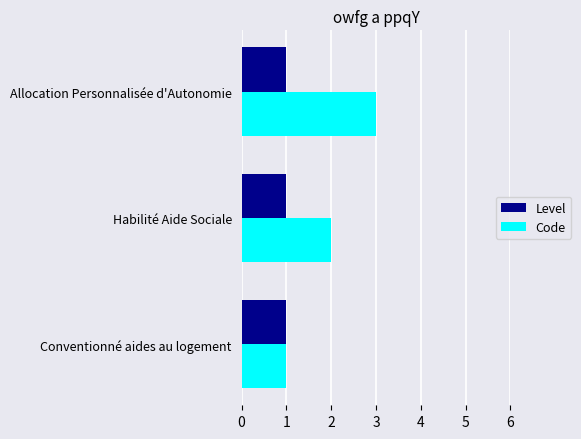

Rank the series by their average value, from lowest to highest.

Level, Code